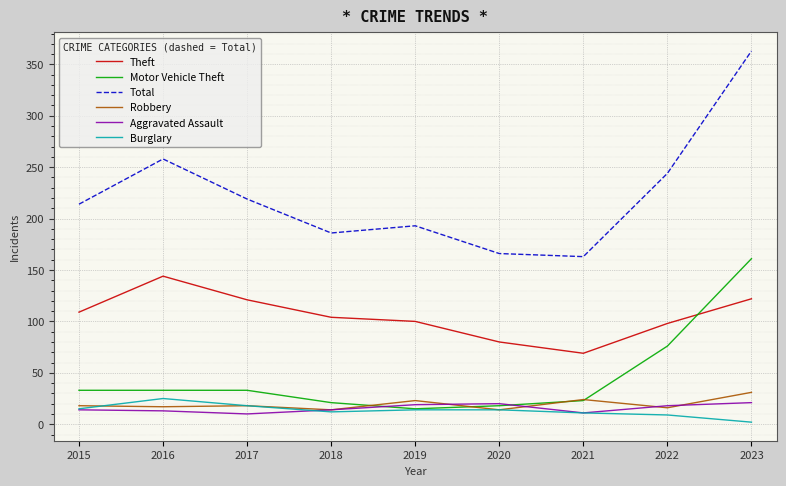

What value does the Robbery series have at 2020?

14